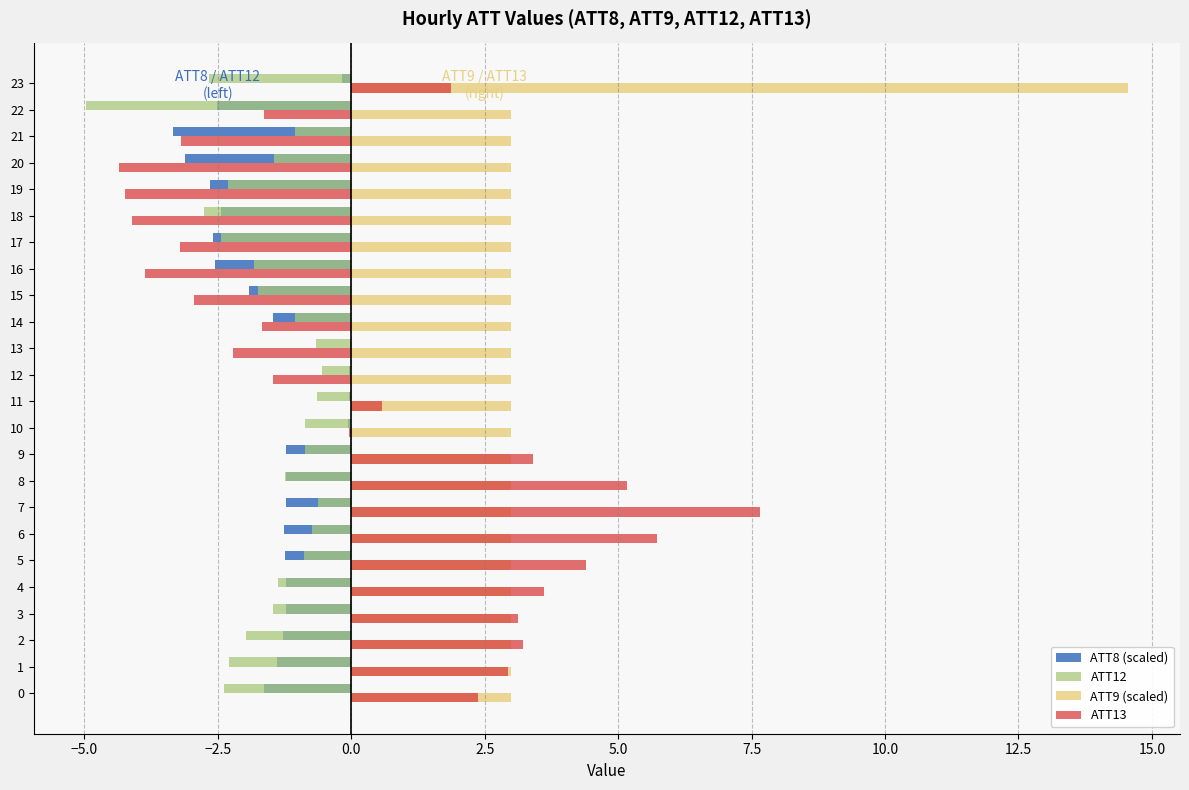

True or false: ATT9 (scaled) has a value of 3.0 at 14.

True